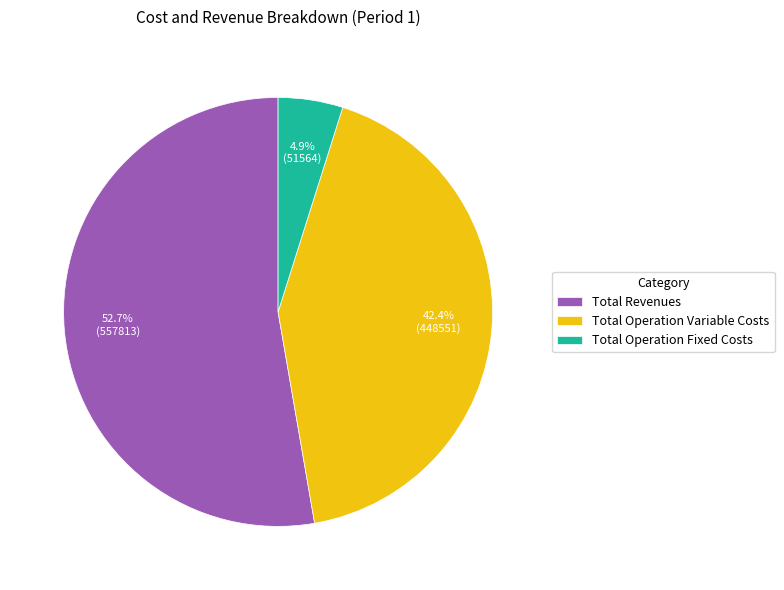

Which slice is the smallest?

Total Operation Fixed Costs